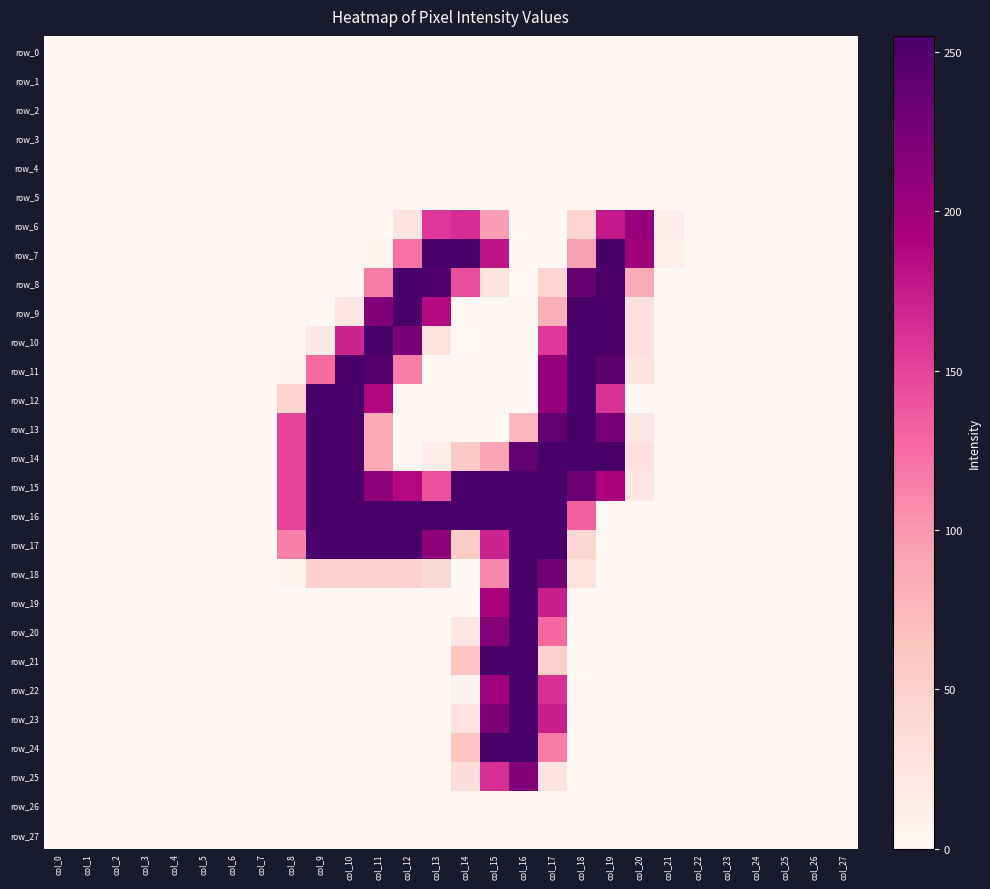

At which category does the chart reach its peak across all series?

col_16